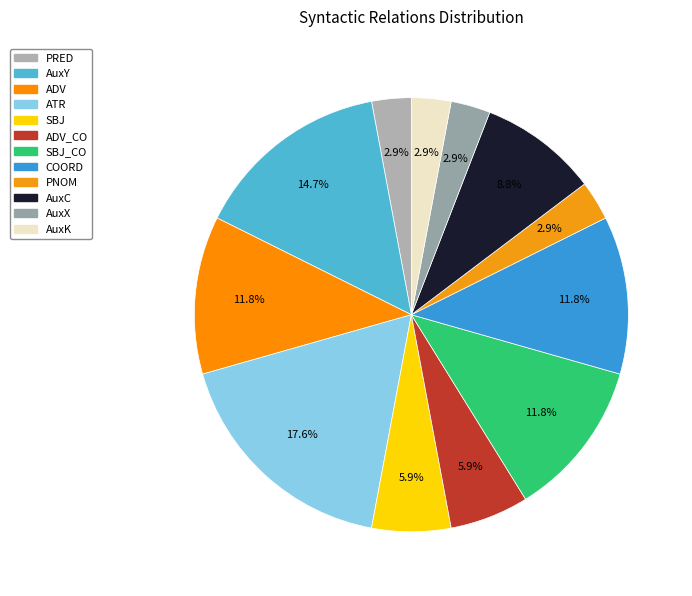

What is the smallest slice in the pie chart?

PRED